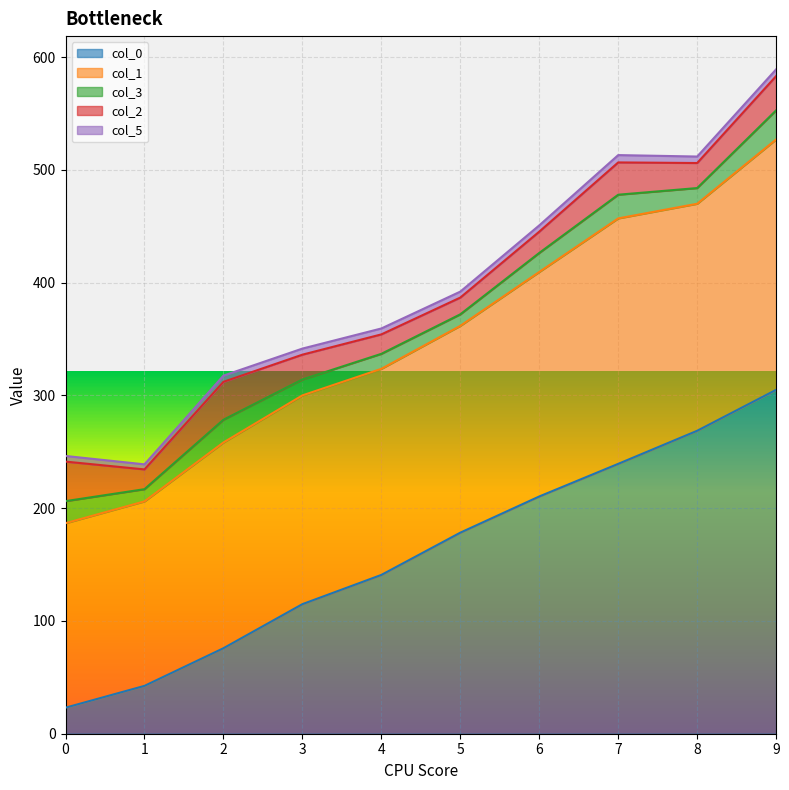

The value of col_2 at 36 is 28.7. True or false?

False